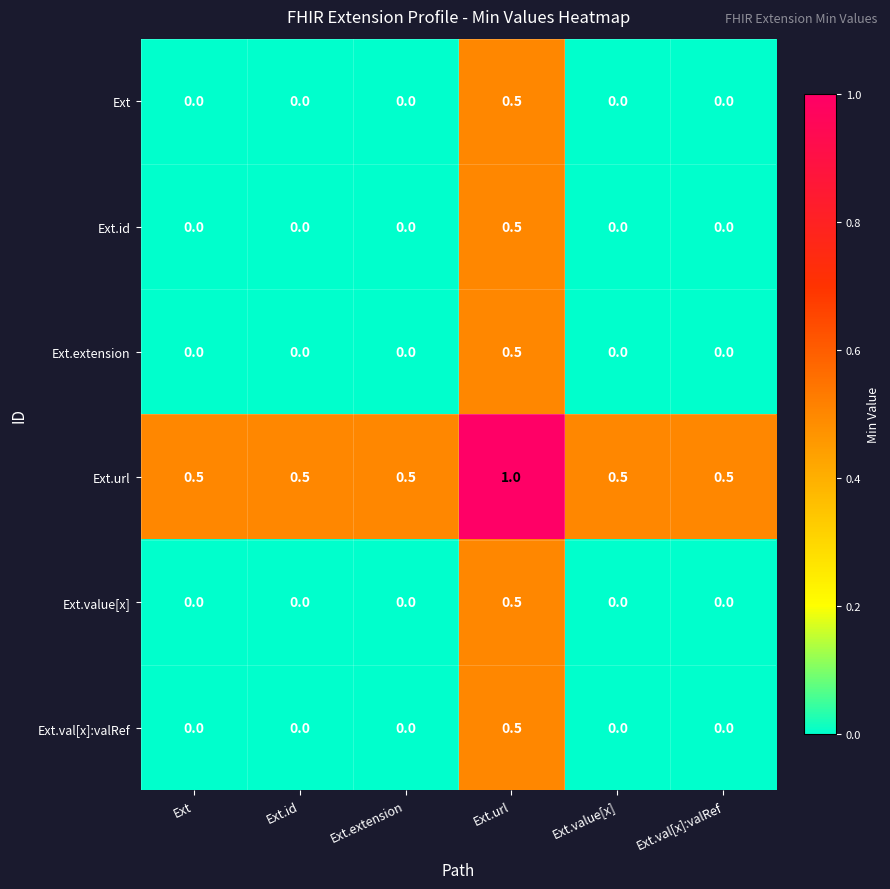

Count the Ext.id values in the range 0 to 1.

6